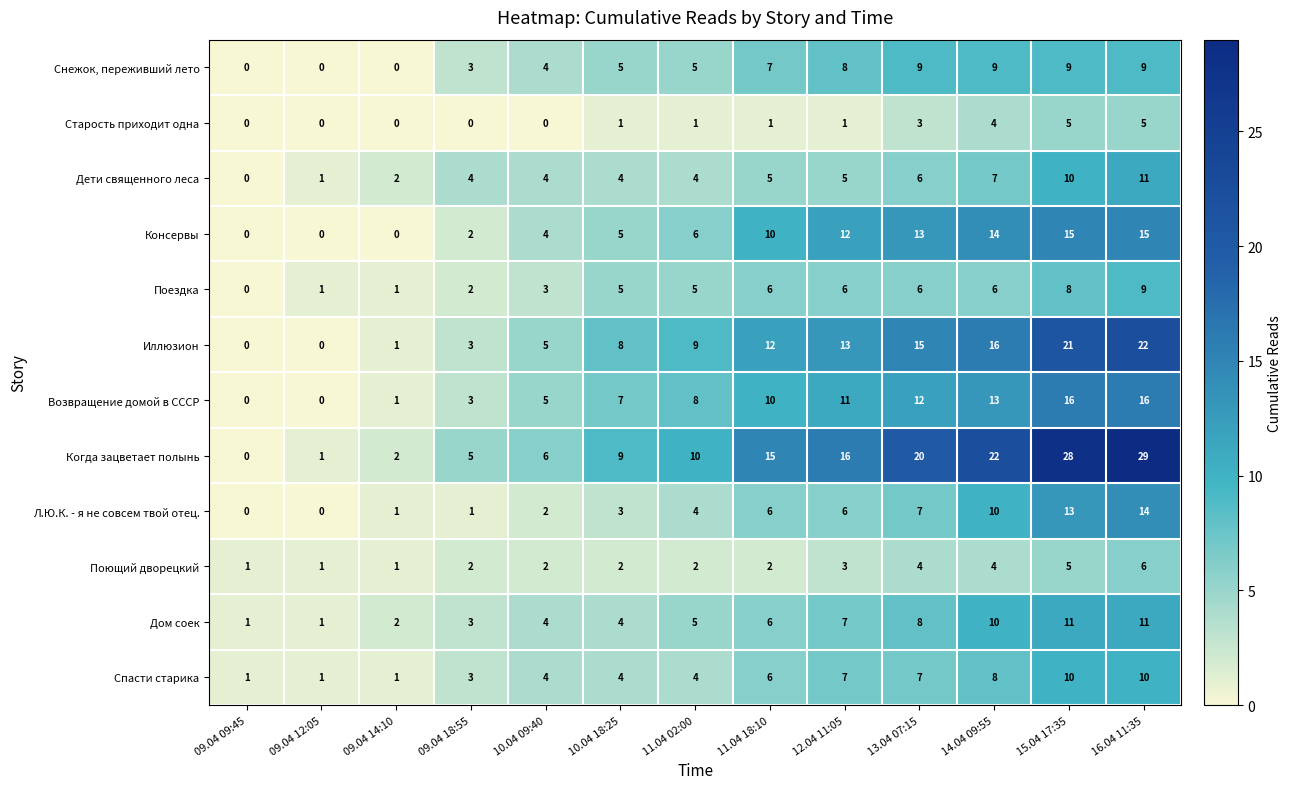

What is the greatest value displayed?

29